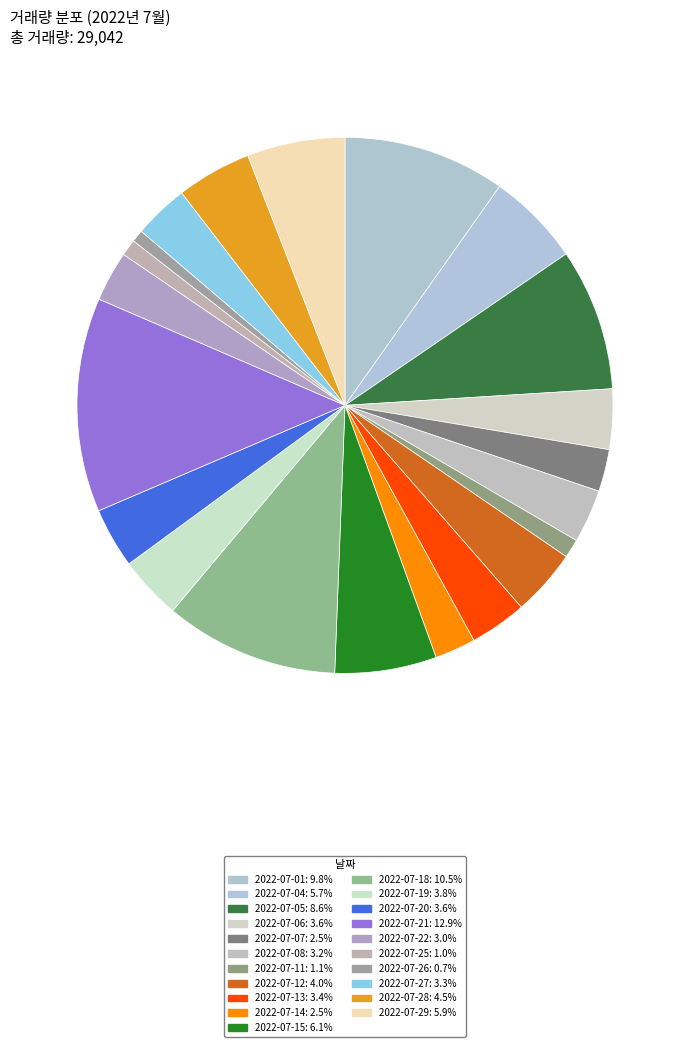

Count the number of slices in the pie.

21